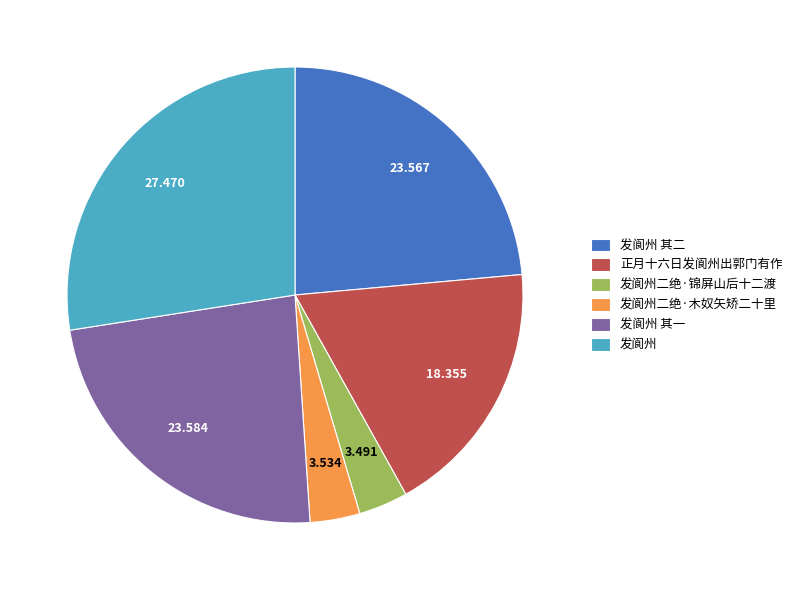

How many segments does this pie chart have?

6